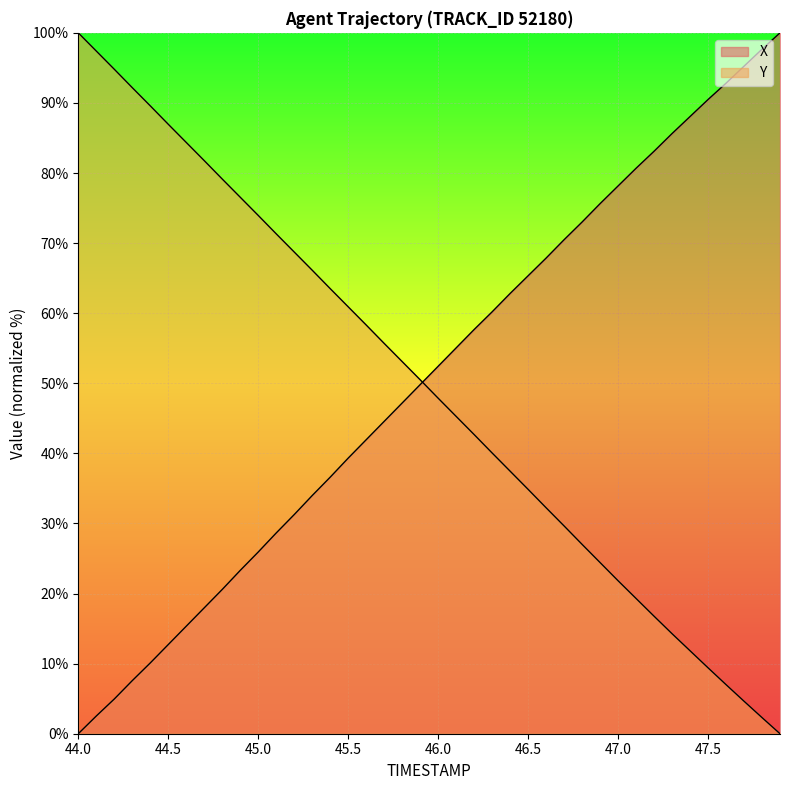

How many categories are shown in the chart?

40